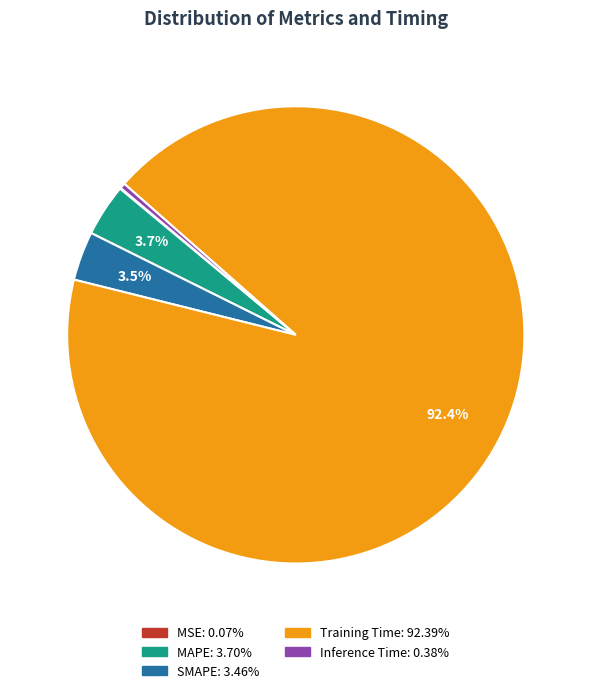

Which category has the biggest portion of the pie?

Training Time